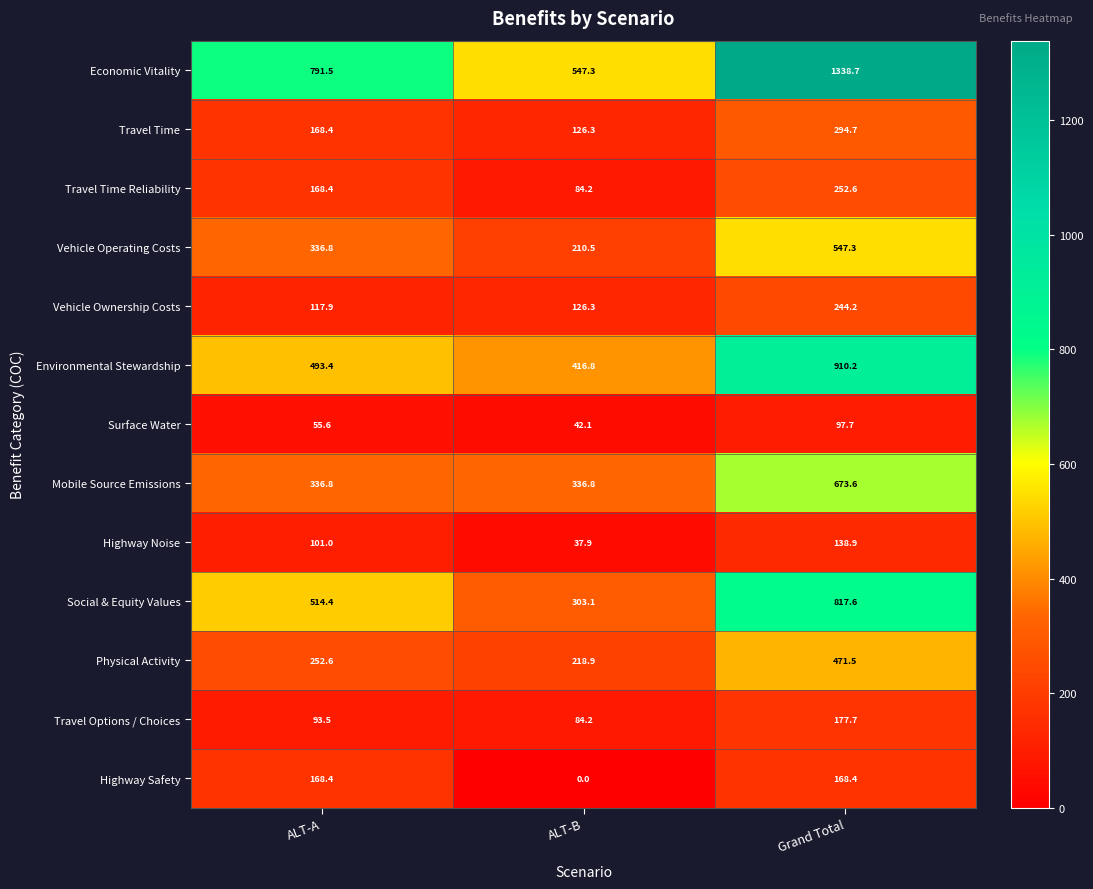

What is the difference between the Mobile Source Emissions values at ALT-B and Grand Total?

336.8